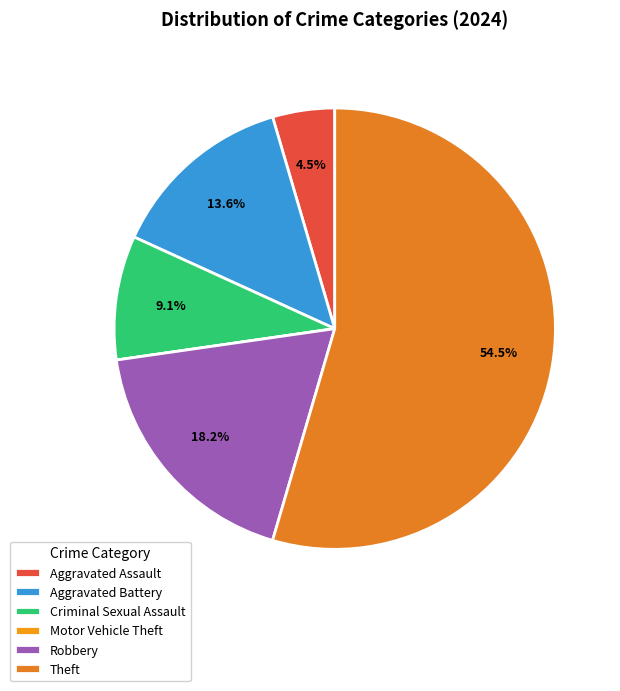

How many segments does this pie chart have?

6